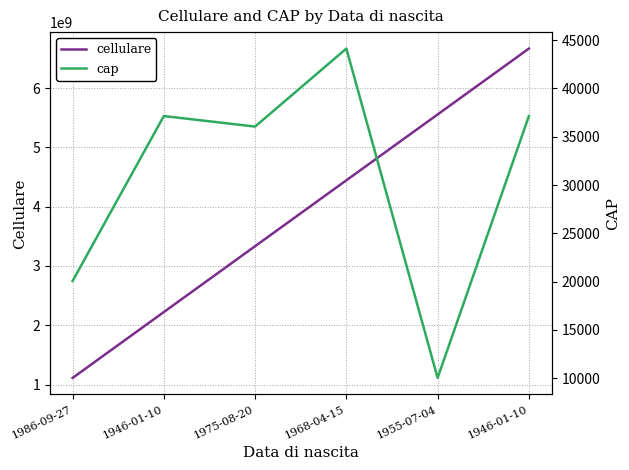

Reading left to right, list all the values displayed in this chart.

cellulare: 1986-09-27=1111111111	1946-01-10=2222222222	1975-08-20=3333333333	1968-04-15=4444444444	1955-07-04=5555555555	1946-01-10=6666666666
cap: 1986-09-27=20064	1946-01-10=37141	1975-08-20=36051	1968-04-15=44124	1955-07-04=10036	1946-01-10=37141